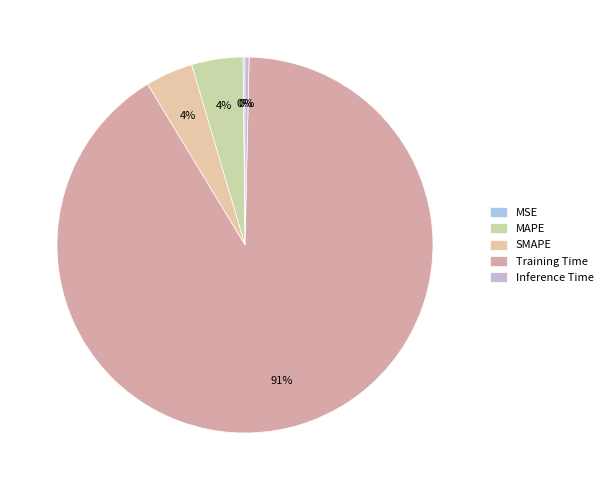

The SMAPE slice represents 4% of the pie. True or false?

True